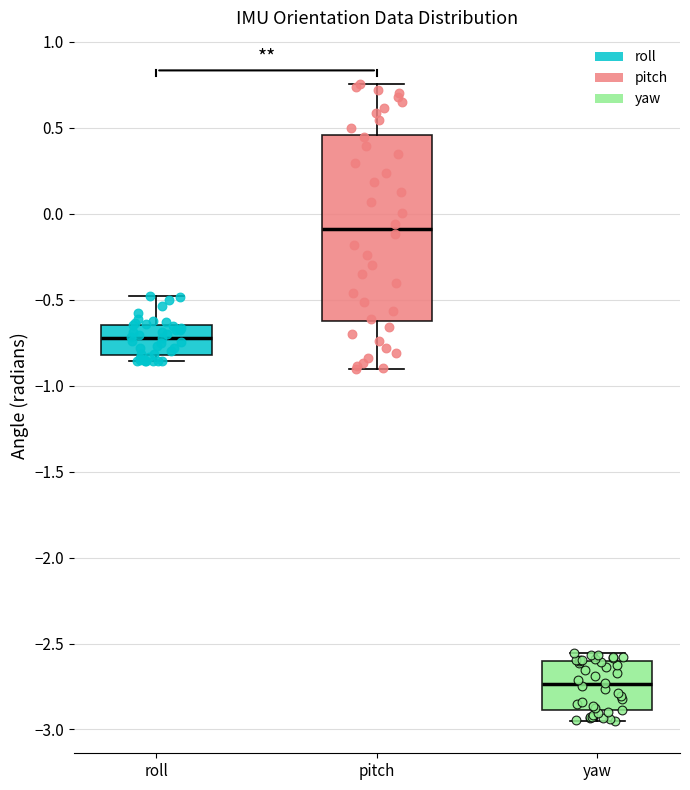

Which box is the tallest, from its lower edge to its upper edge?

pitch